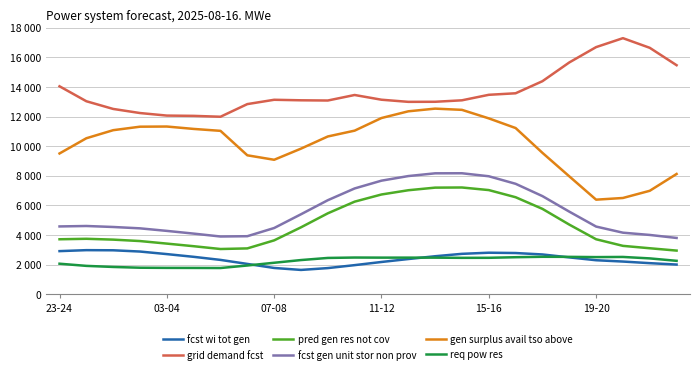

At which category is the sum across all series the highest?

15